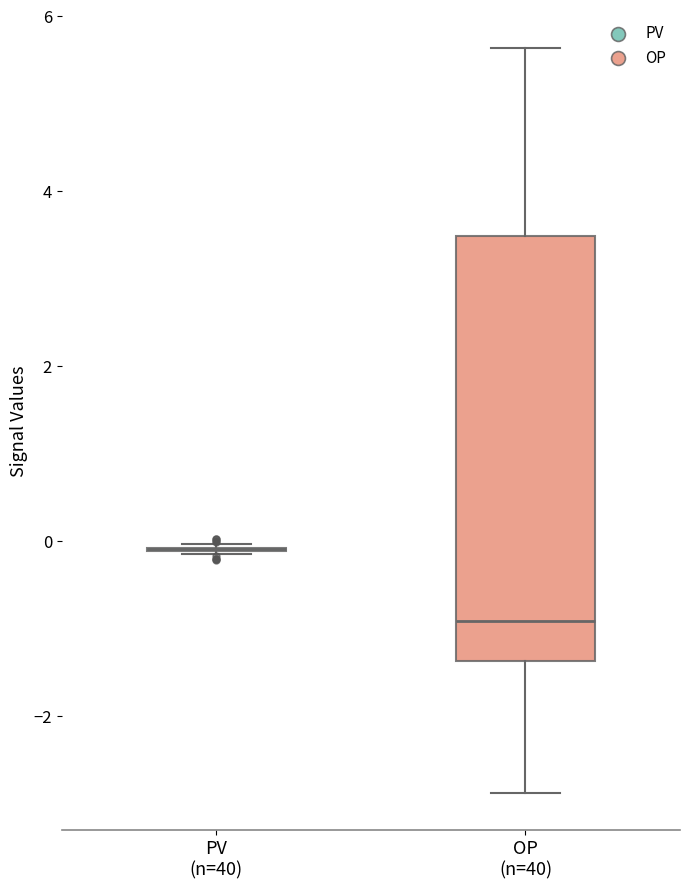

Reading left to right, transcribe this box plot: for each box, give where its median line is, the range the box spans, and where its two whiskers end, as read against the y-axis. The values are not printed on the chart, so give them approximately, as read against the axis.

PV (n=40): box collapsed to a line at 0.0, whiskers -0.2 to 0.0
OP (n=40): median -1.0, box -1.4 to 3.4, whiskers -2.8 to 5.6